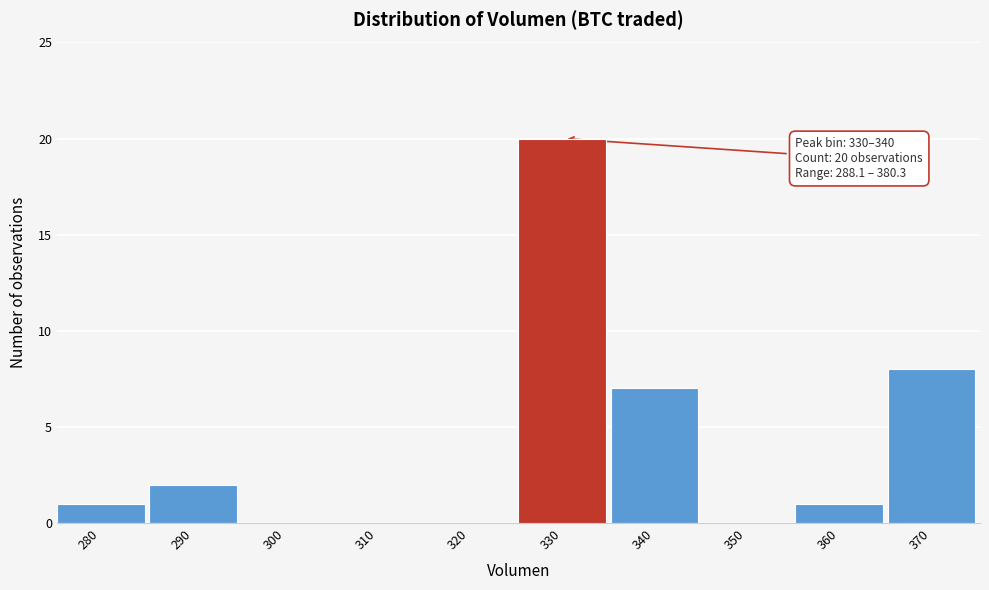

Reading left to right, list all the values displayed in this chart.

280=1	290=2	300=0	310=0	320=0	330=20	340=7	350=0	360=1	370=8